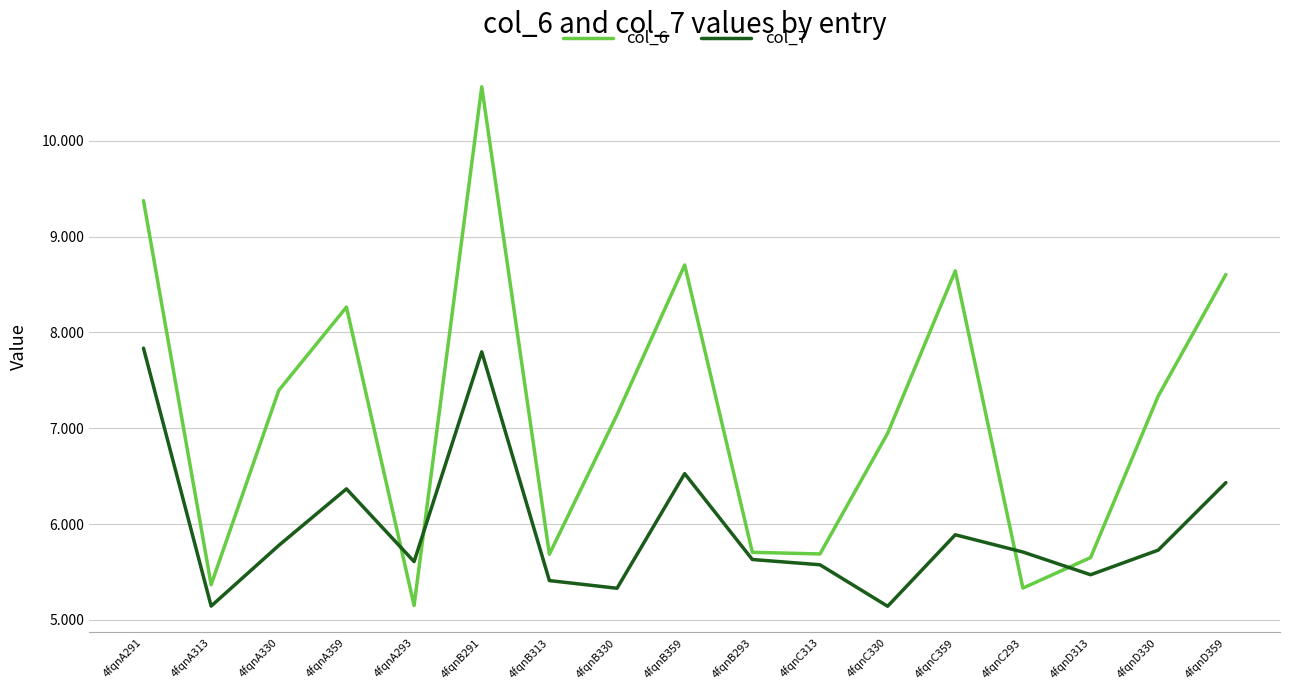

What is the total value across all series at 4fqnB359?

15.2